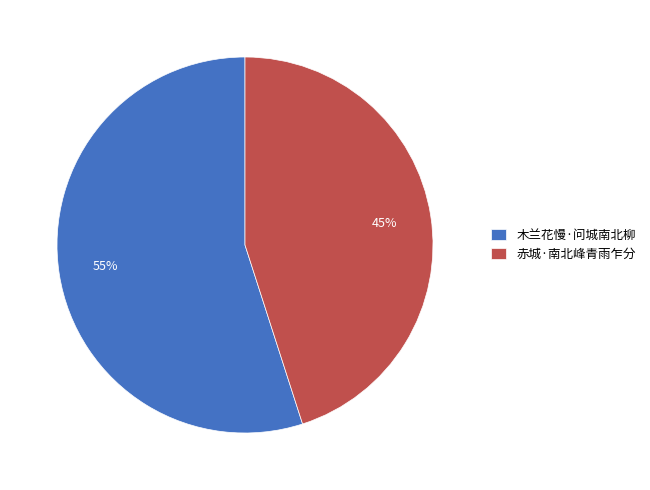

Is there a majority slice in this chart?

Yes